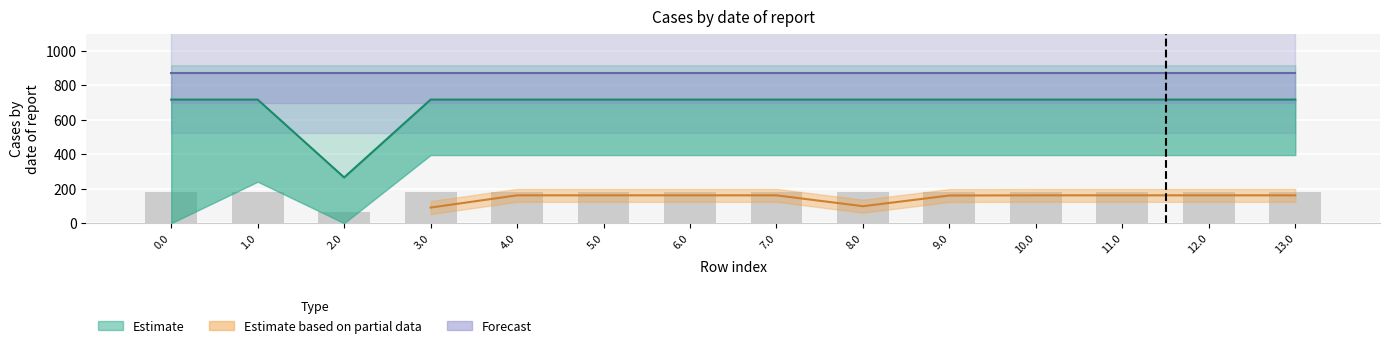

Count the number of categories in the chart.

14